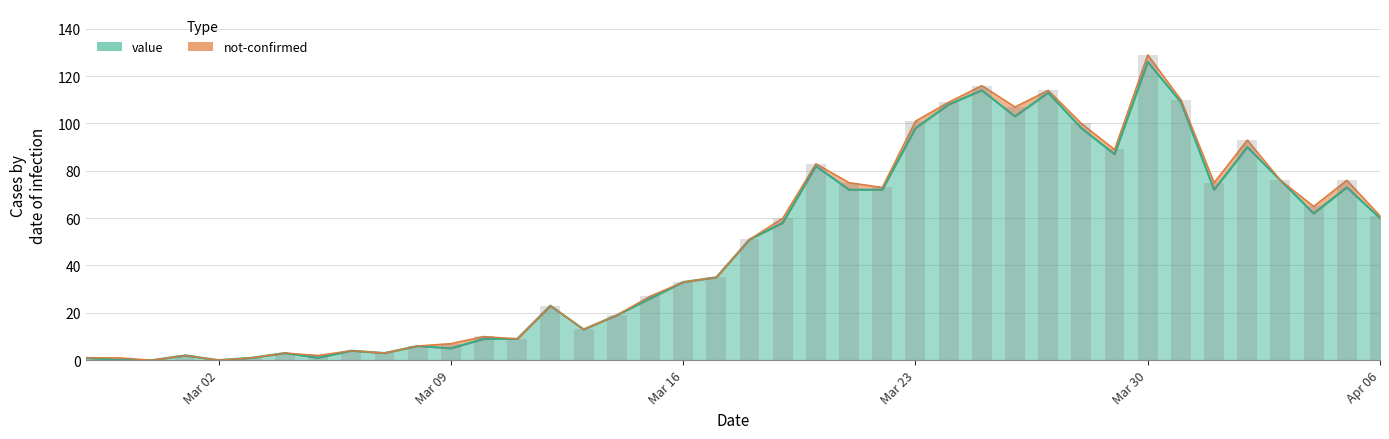

Does the chart contain stacked bars?

No